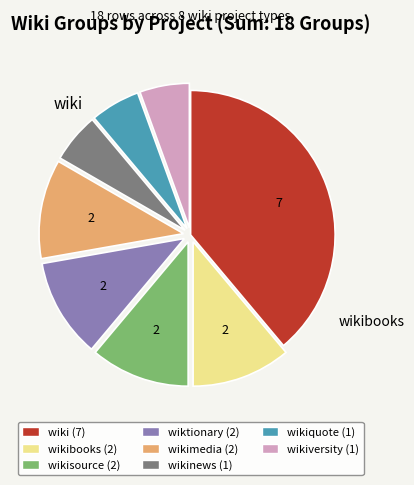

Is there a majority slice in this chart?

No